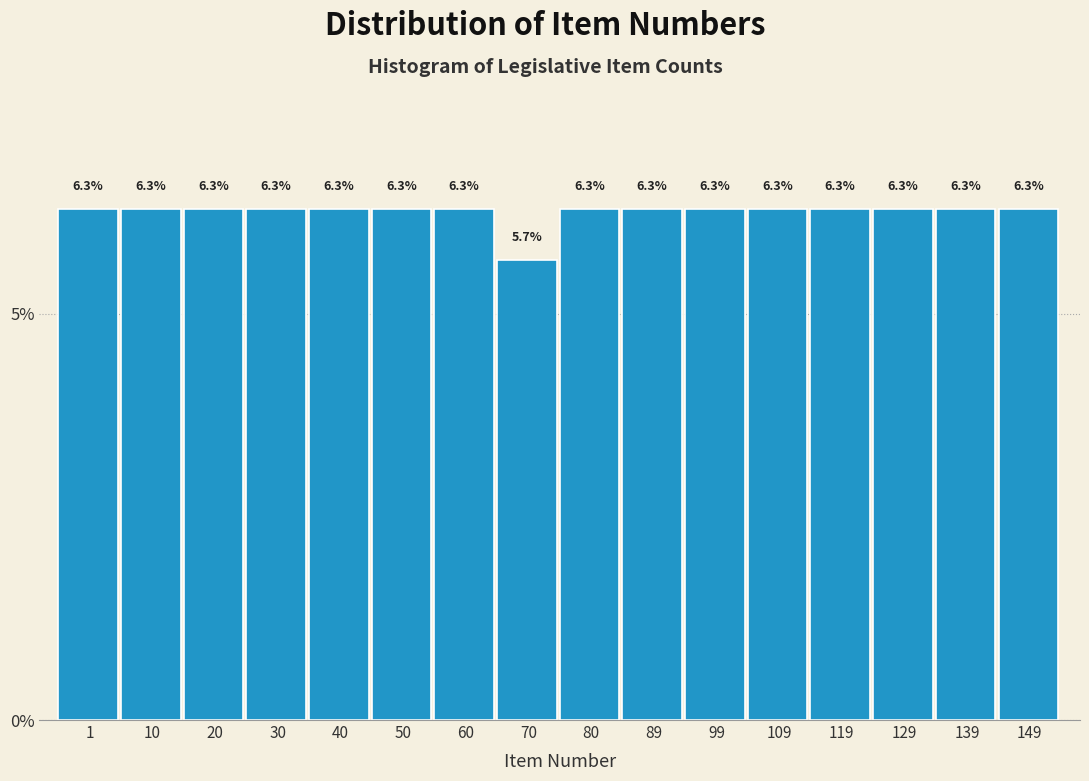

Reading left to right, transcribe all the data shown in this chart.

6.3	6.3	6.3	6.3	6.3	6.3	6.3	5.7	6.3	6.3	6.3	6.3	6.3	6.3	6.3	6.3